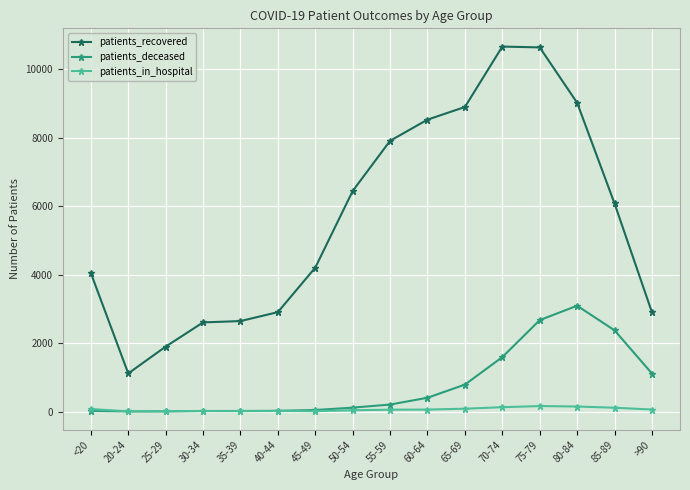

True or false: patients_in_hospital has more than 1 interior local peaks.

True